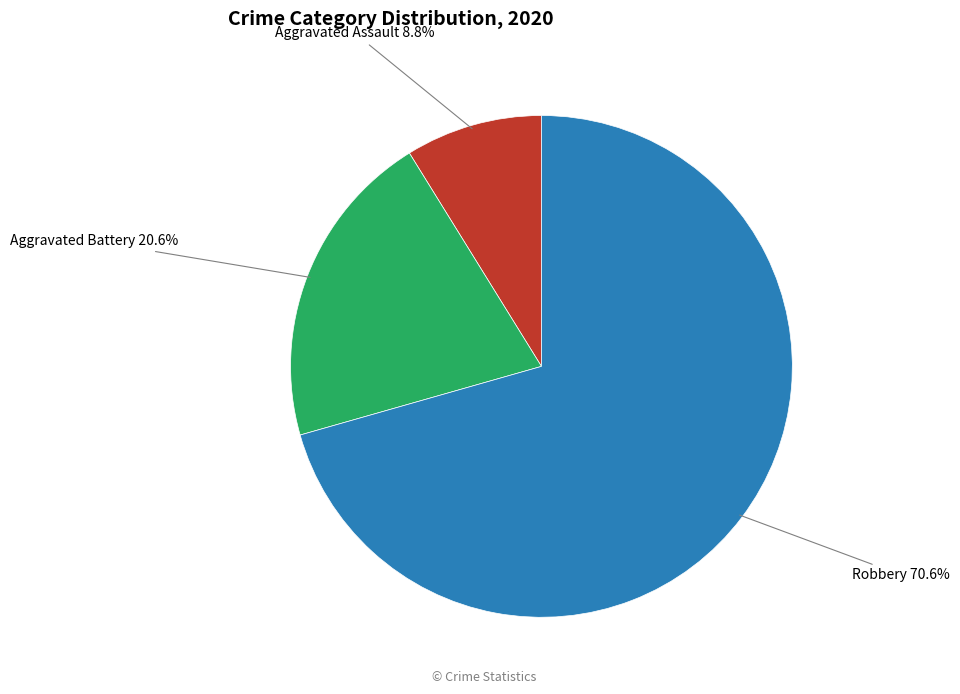

To the nearest percent, what is the average slice percentage?

33%